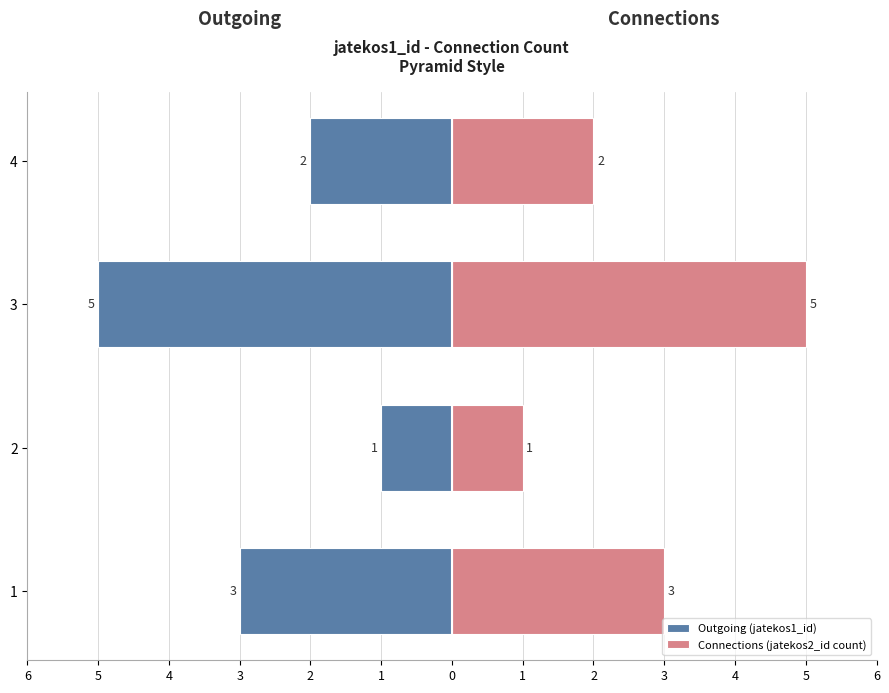

Reading left to right, transcribe all the data shown in this chart.

Outgoing (jatekos1_id): -3	-1	-5	-2
Connections (jatekos2_id count): 3	1	5	2